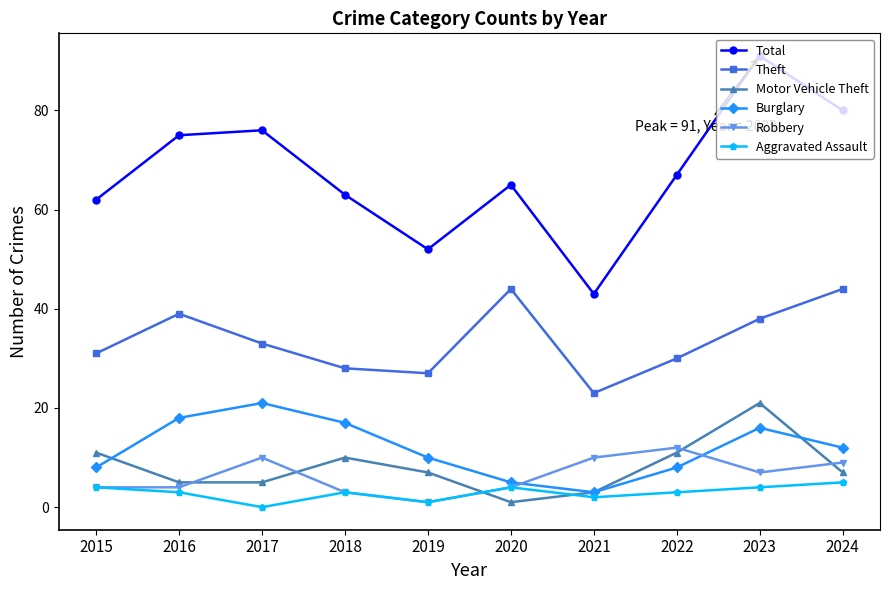

What is the average value of the Motor Vehicle Theft series?

8